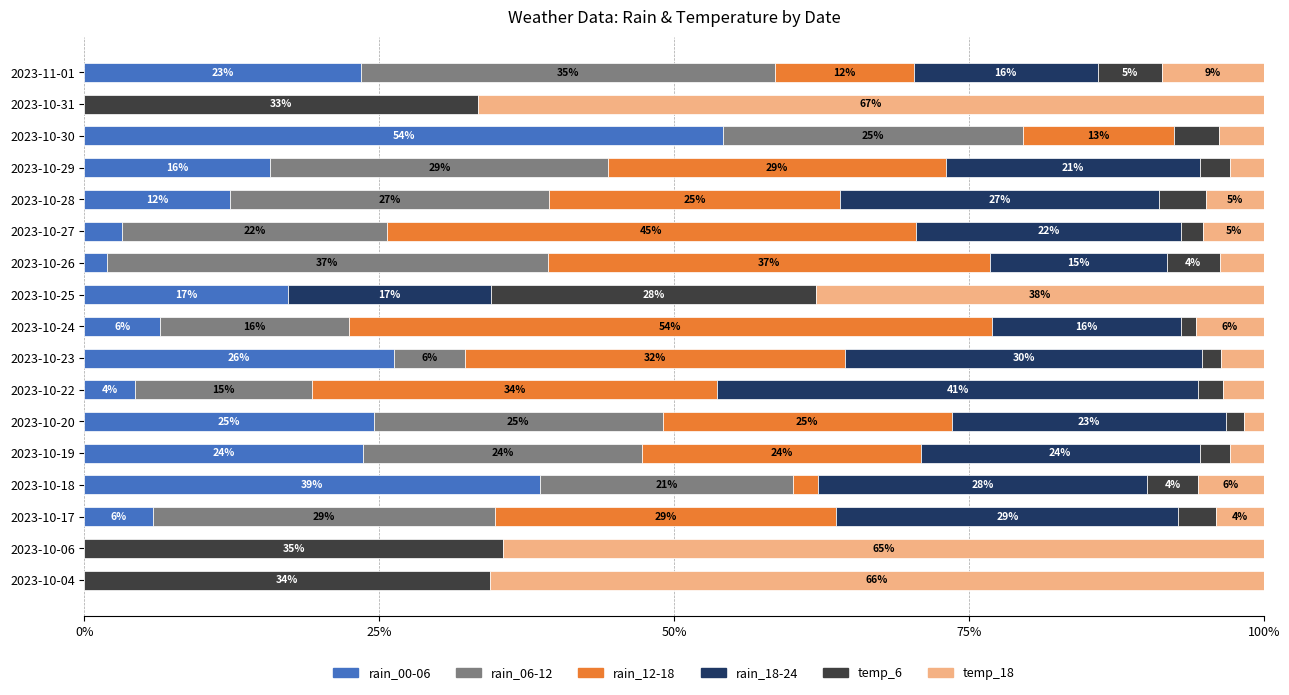

What are all the series names shown in the legend?

rain_00-06, rain_06-12, rain_12-18, rain_18-24, temp_6, temp_18